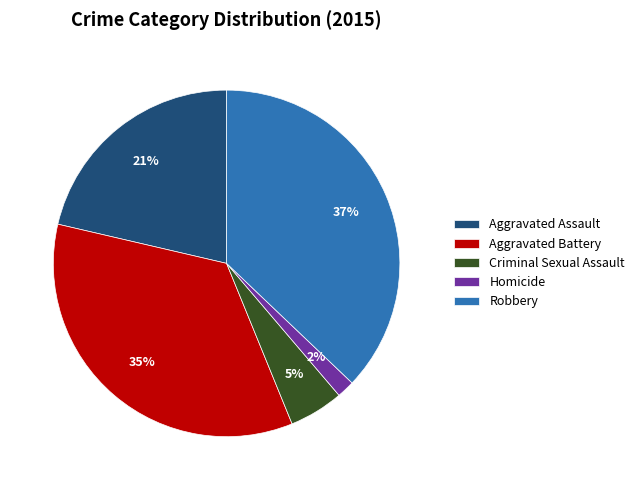

Count the number of slices in the pie.

5